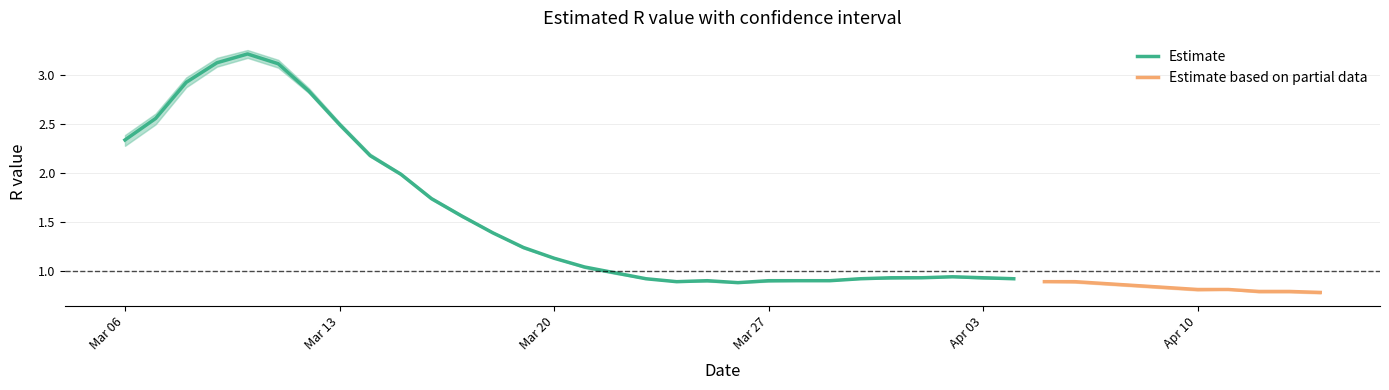

What is the maximum value for Estimate?

3.2